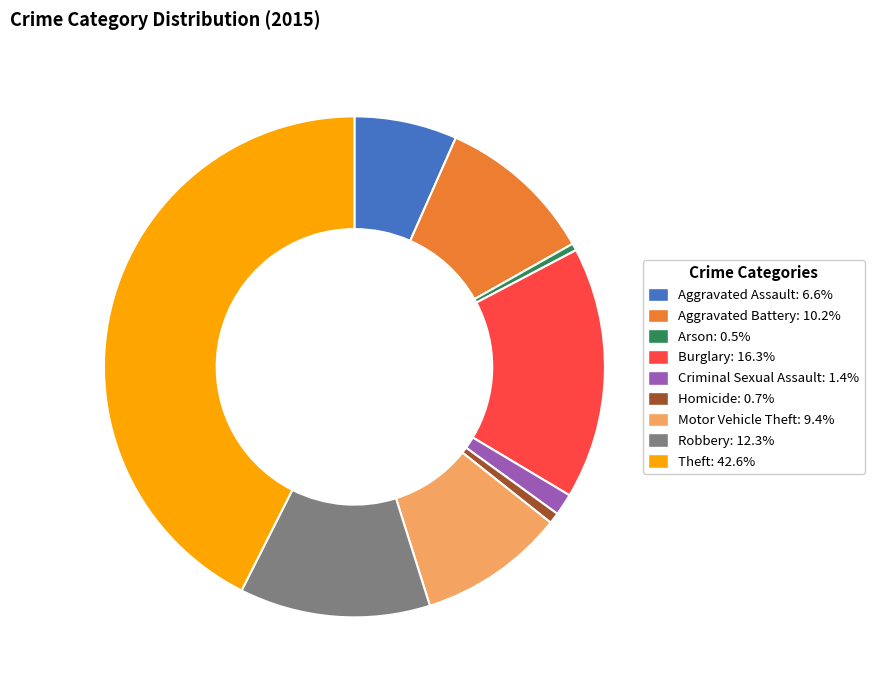

How many segments does this pie chart have?

9